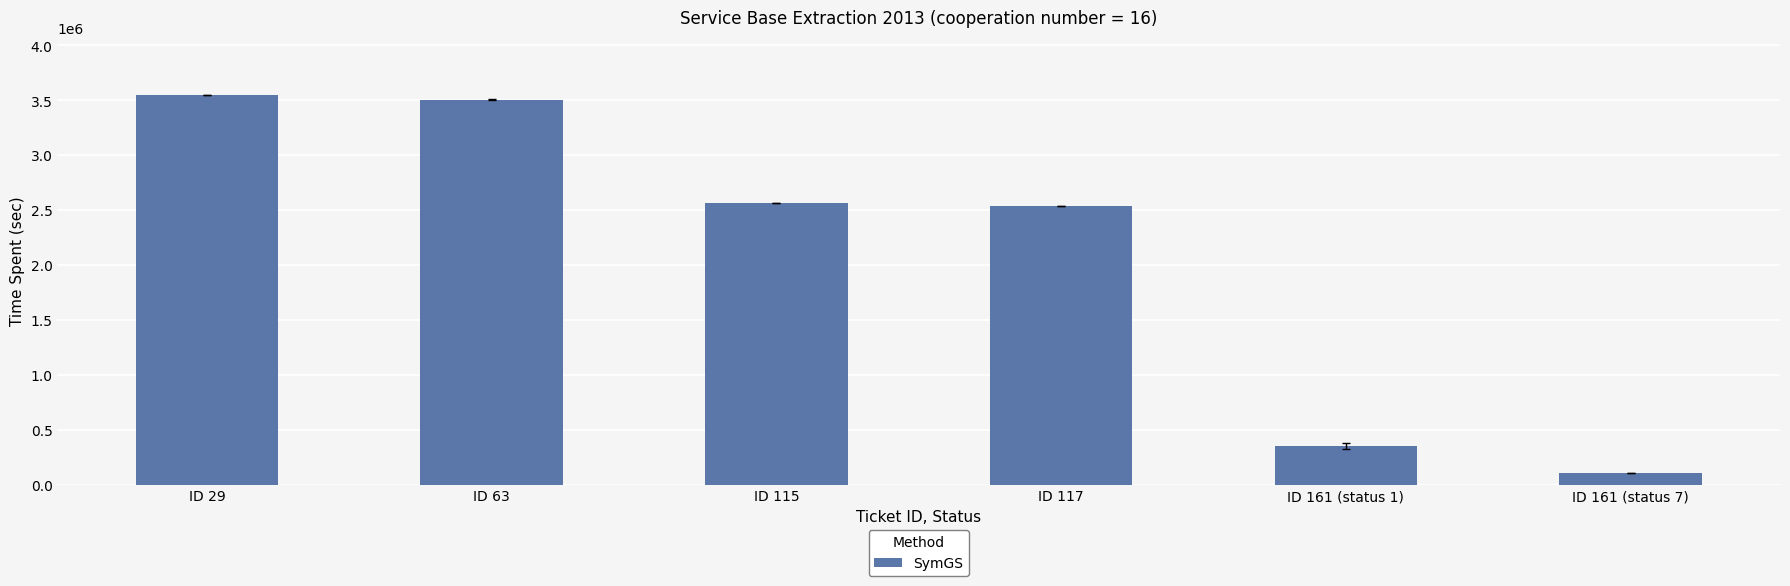

Which category has the lowest value across all series?

ID 161 (status 7)